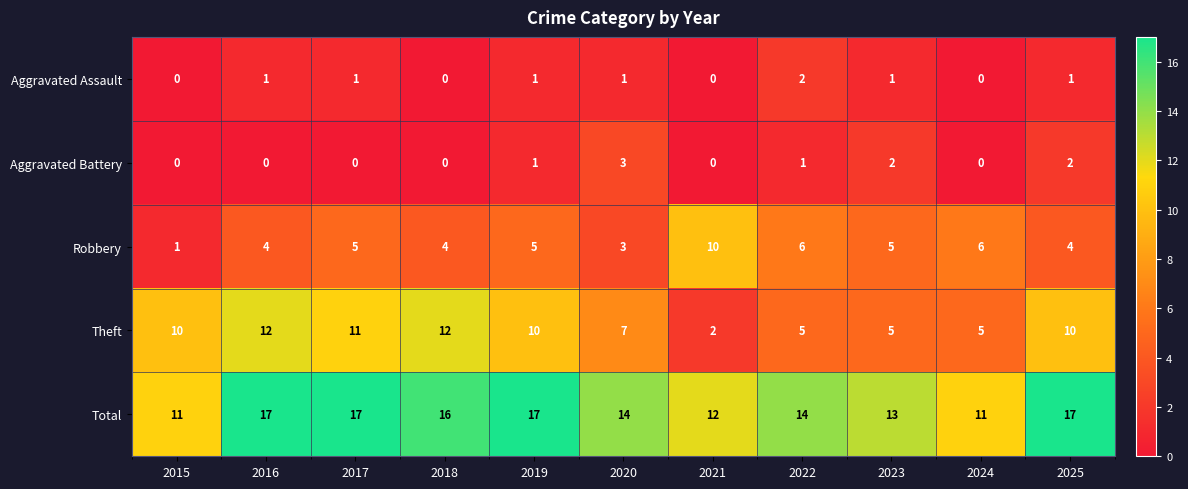

What is the difference between the highest and lowest values at 2018?

16